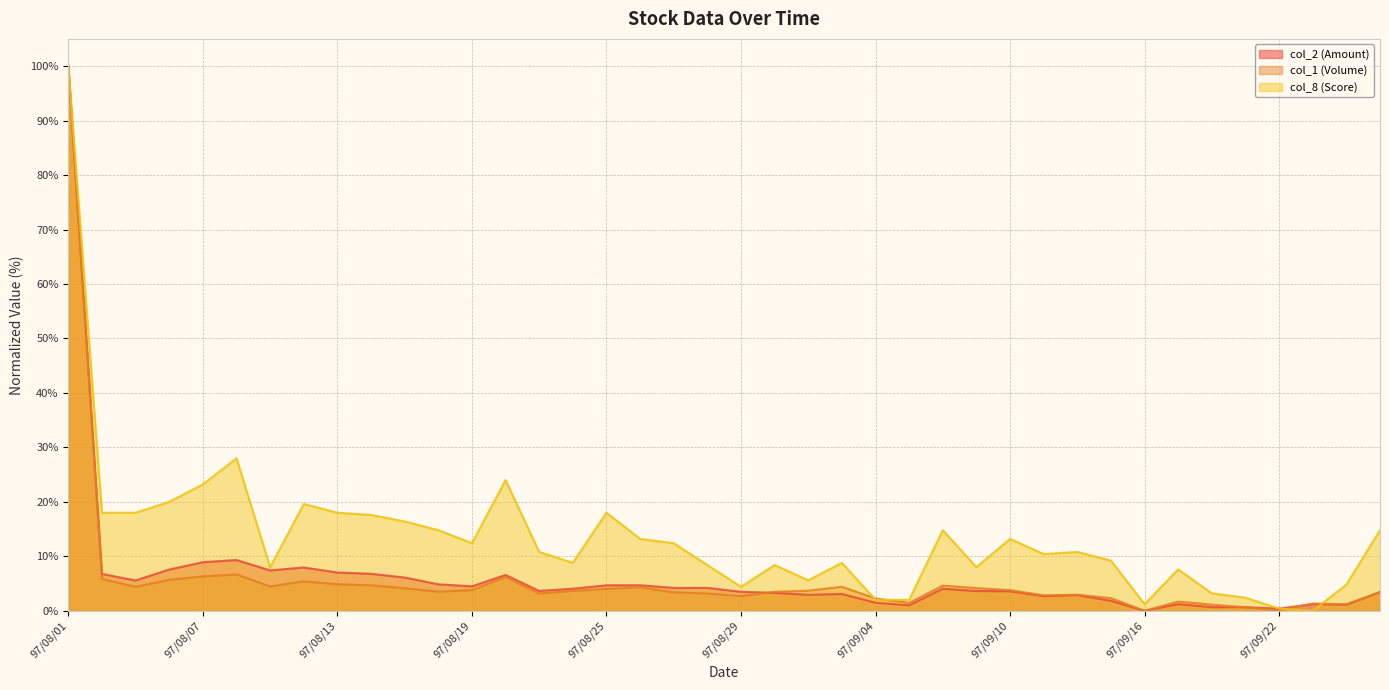

Which has a higher value, 97/08/28 or 97/09/03?

97/08/28